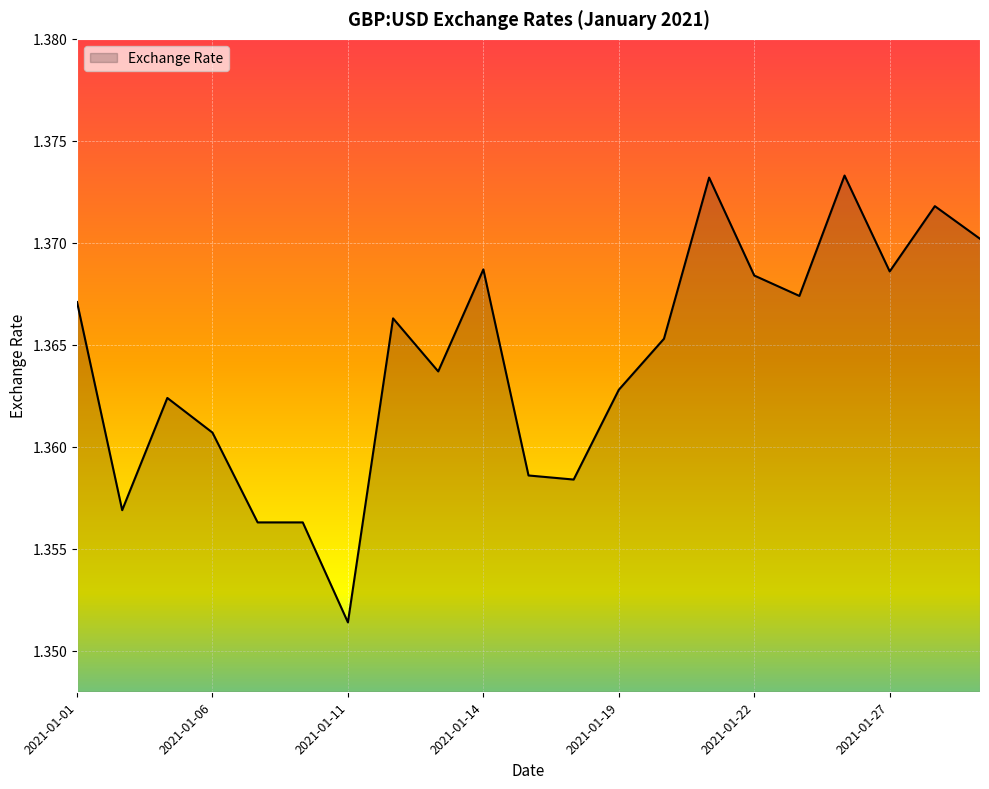

Reading left to right, list all the values displayed in this chart.

1.4	1.4	1.4	1.4	1.4	1.4	1.4	1.4	1.4	1.4	1.4	1.4	1.4	1.4	1.4	1.4	1.4	1.4	1.4	1.4	1.4